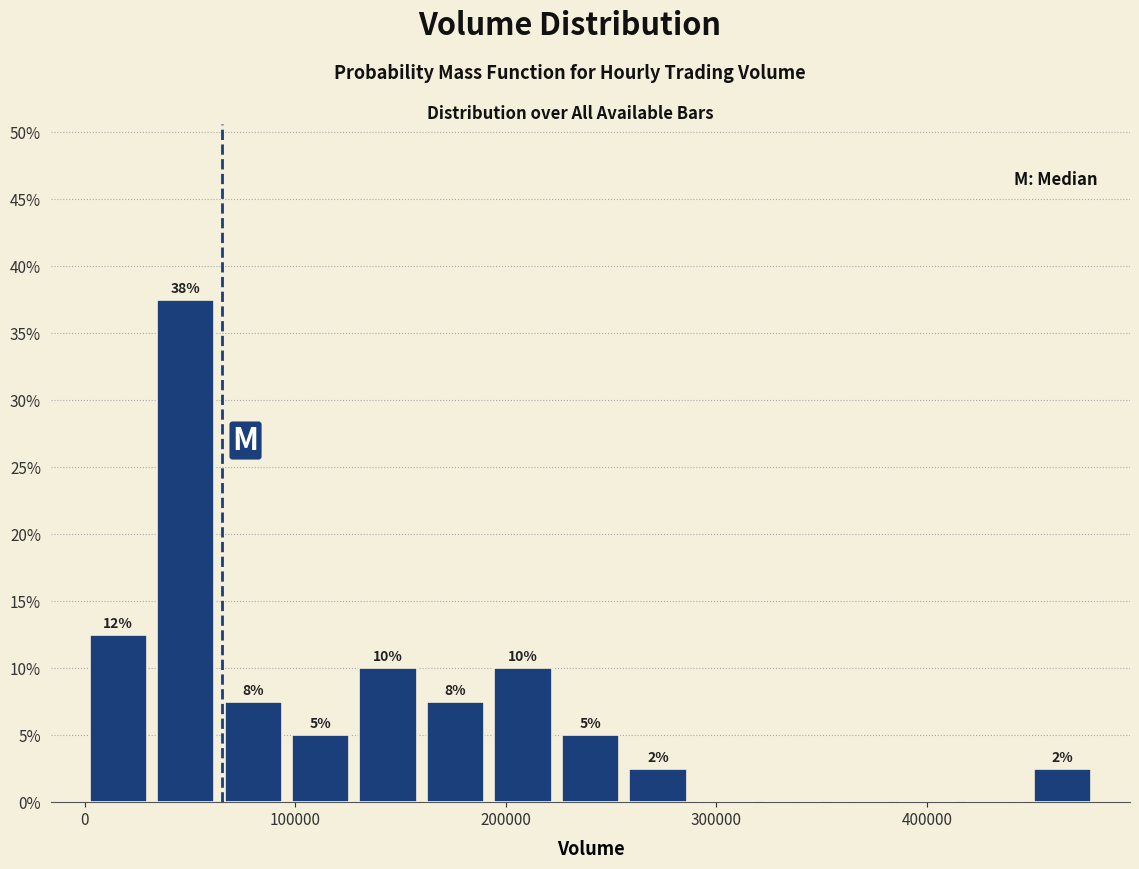

Around what value on the x-axis is the tallest bar? Give the approximate position of its centre, as read against the axis.

50000